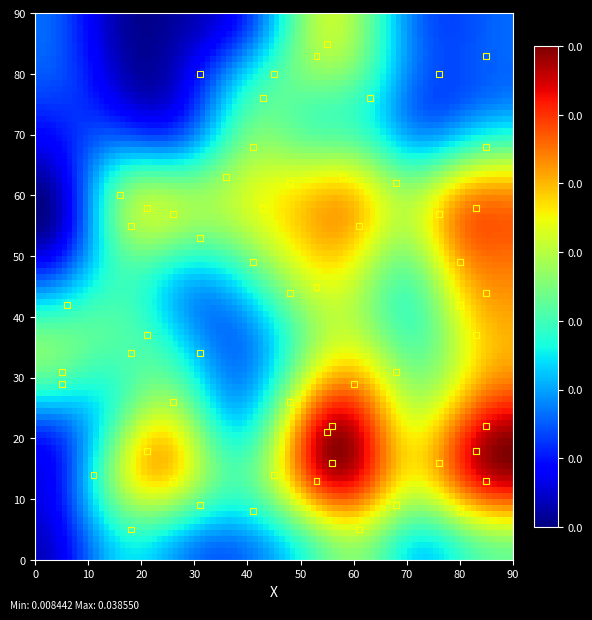

What is the range of X values (max minus min)?

80